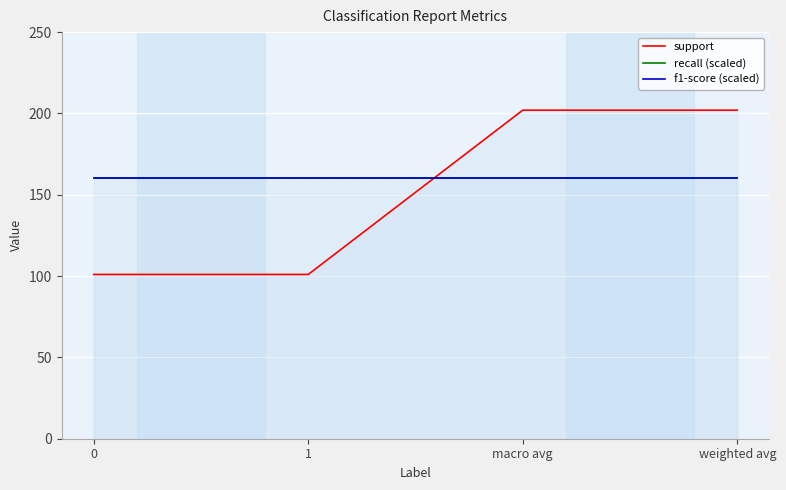

What is the difference between the support values at macro avg and 0?

101.0